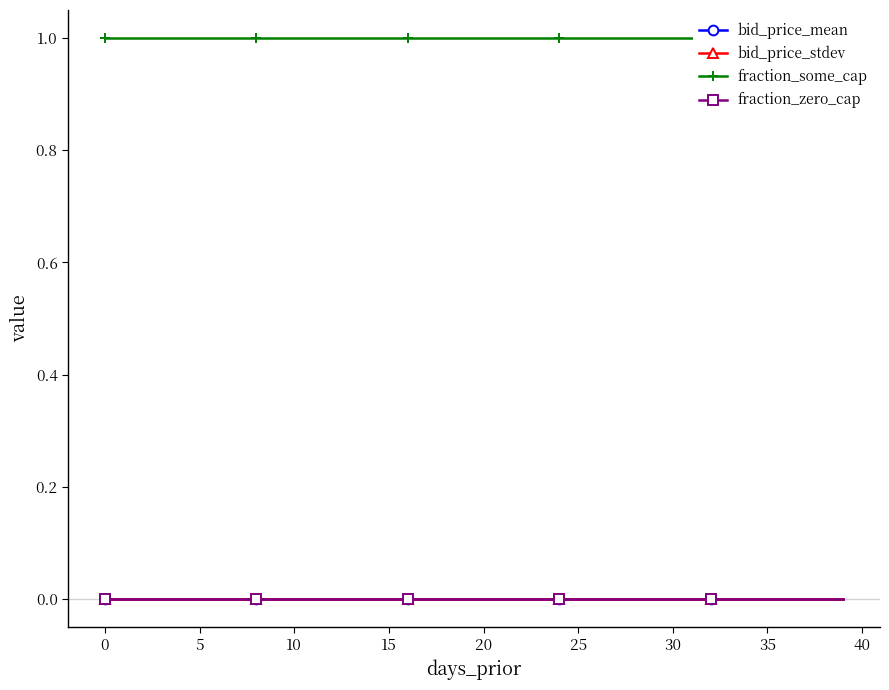

Which series has the largest total across all categories?

fraction_some_cap